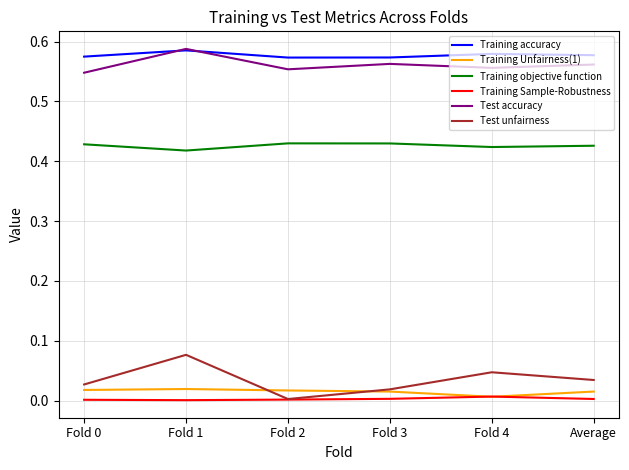

What position from the right is Fold 4?

2